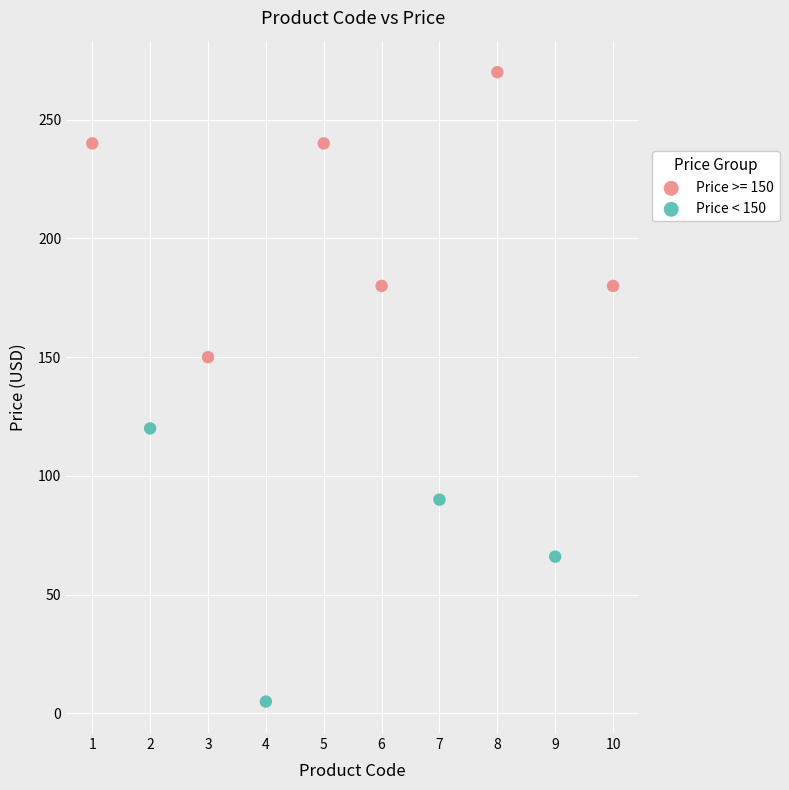

Which series reaches the maximum Y coordinate?

Price >= 150